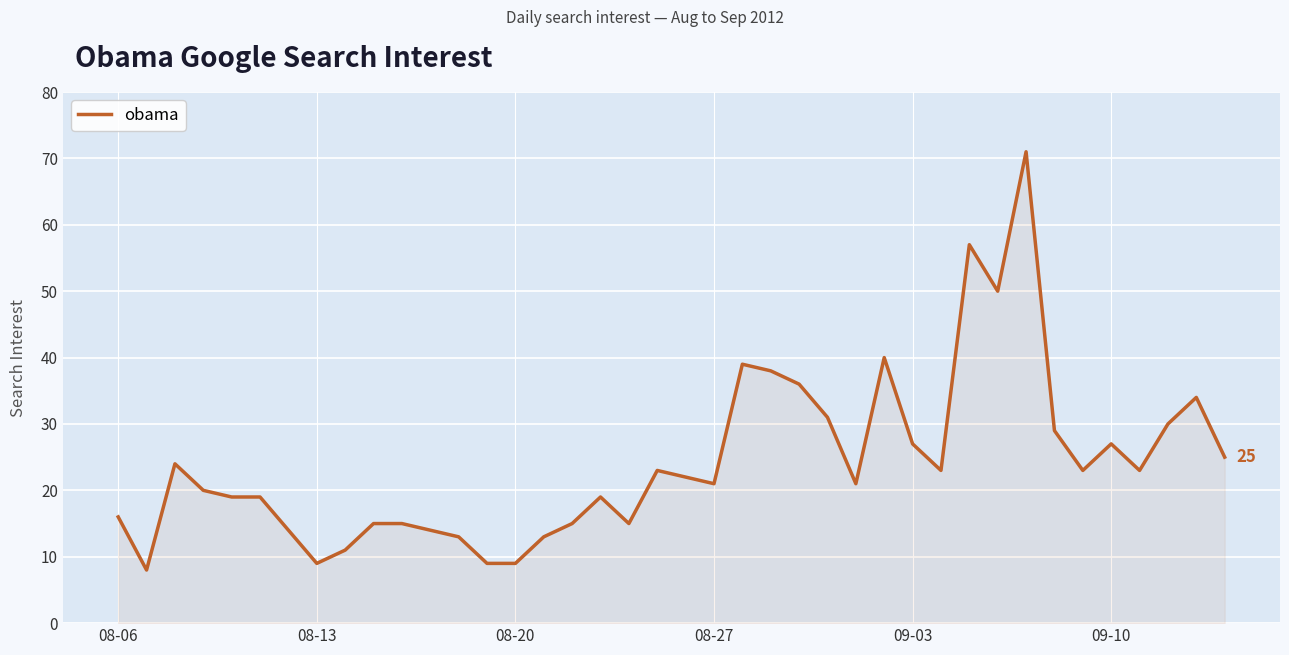

What is the greatest value displayed?

71